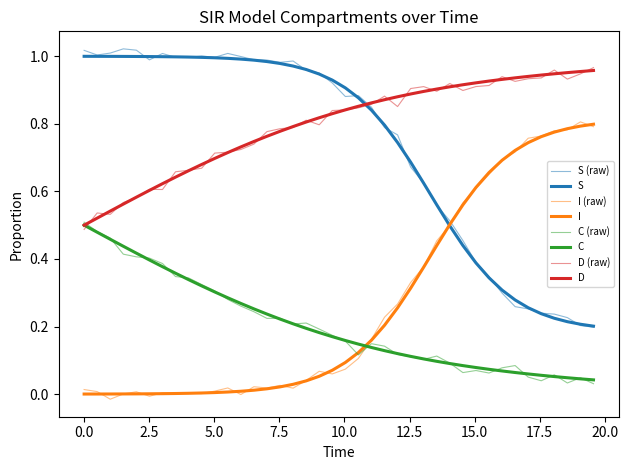

Which series has the widest spread of values?

I